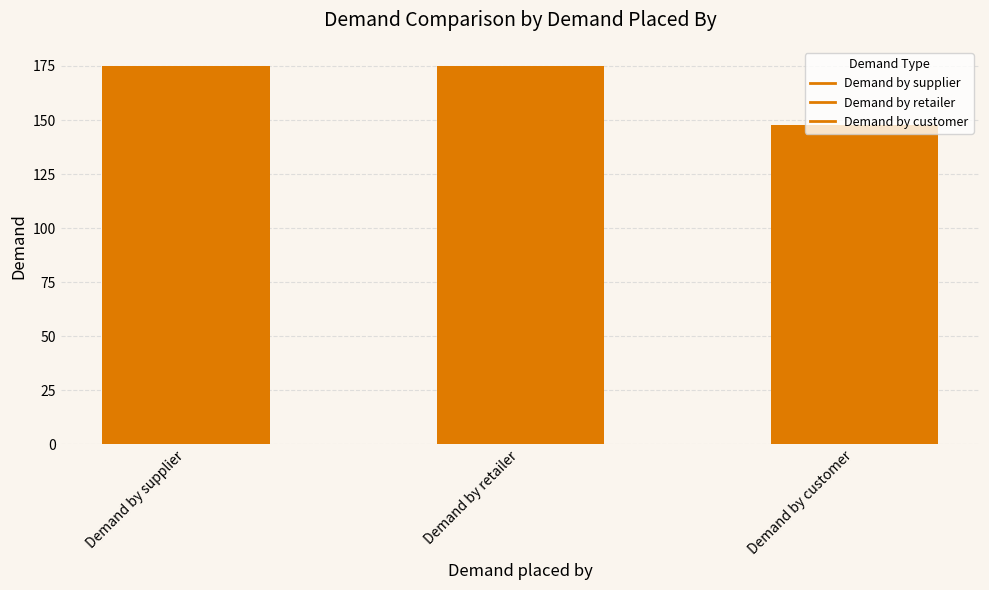

Which category has the lowest value across all series?

Demand by customer